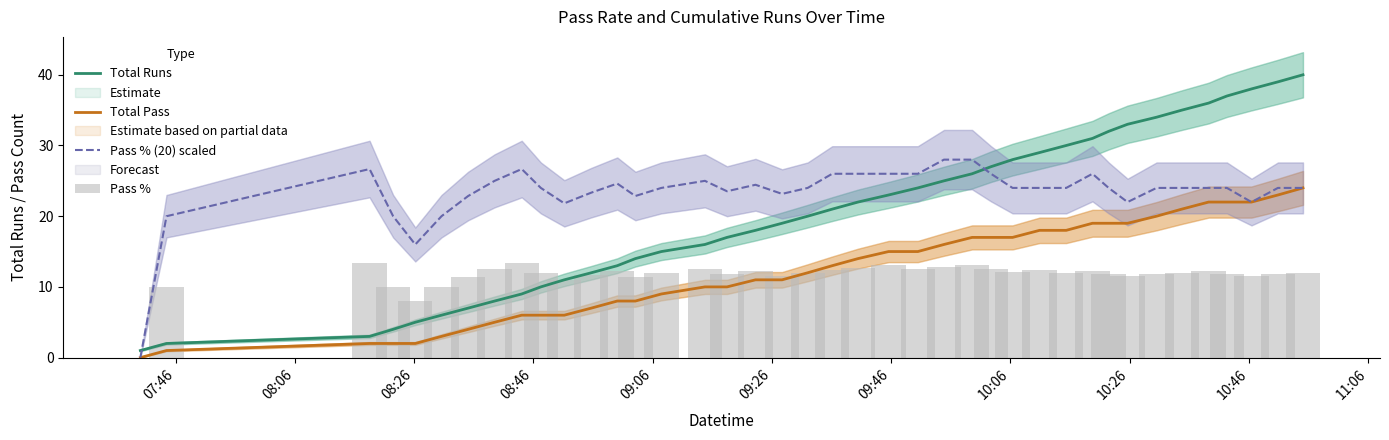

What is the highest value of the Total Pass series?

24.0